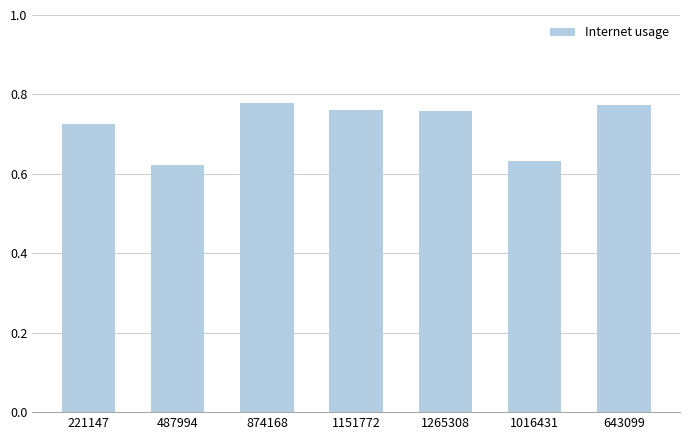

The value at 1265308 is 1.1. True or false?

False